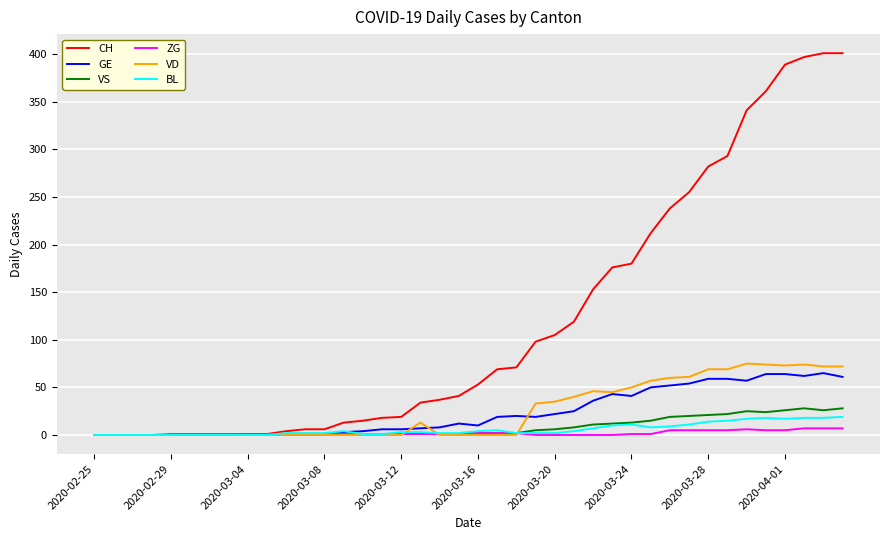

Which series has the largest total across all categories?

CH